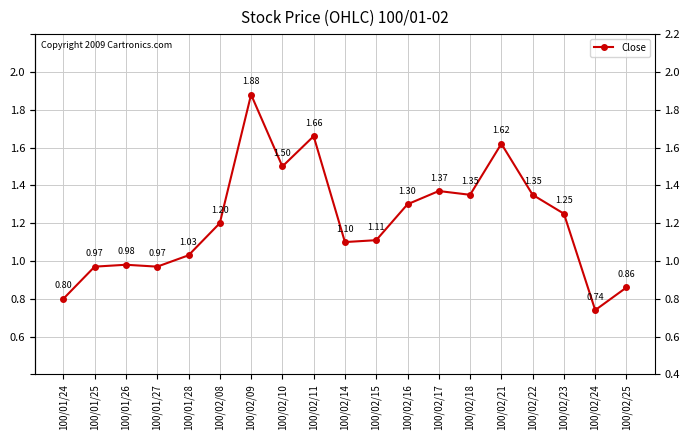

Does the chart display data point markers on the line(s)?

Yes